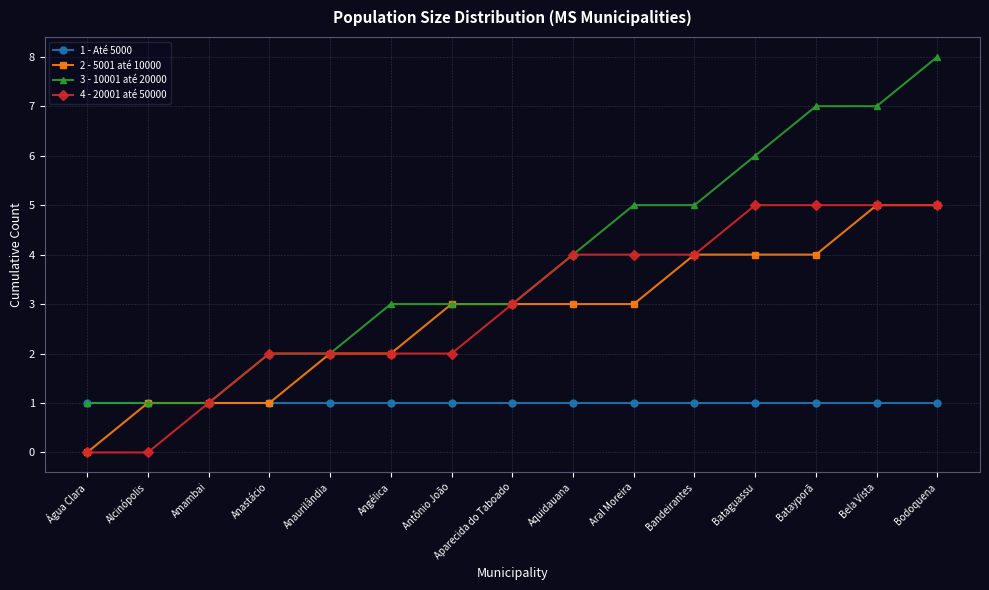

What is the maximum value shown in the chart?

8